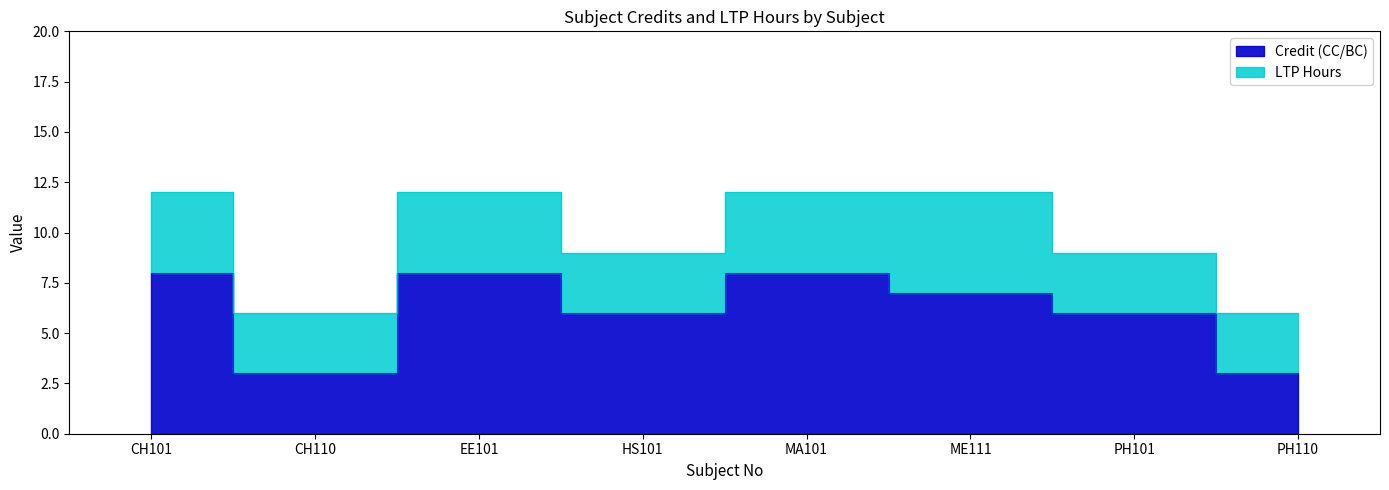

At which category does the chart reach its minimum across all series?

CH110